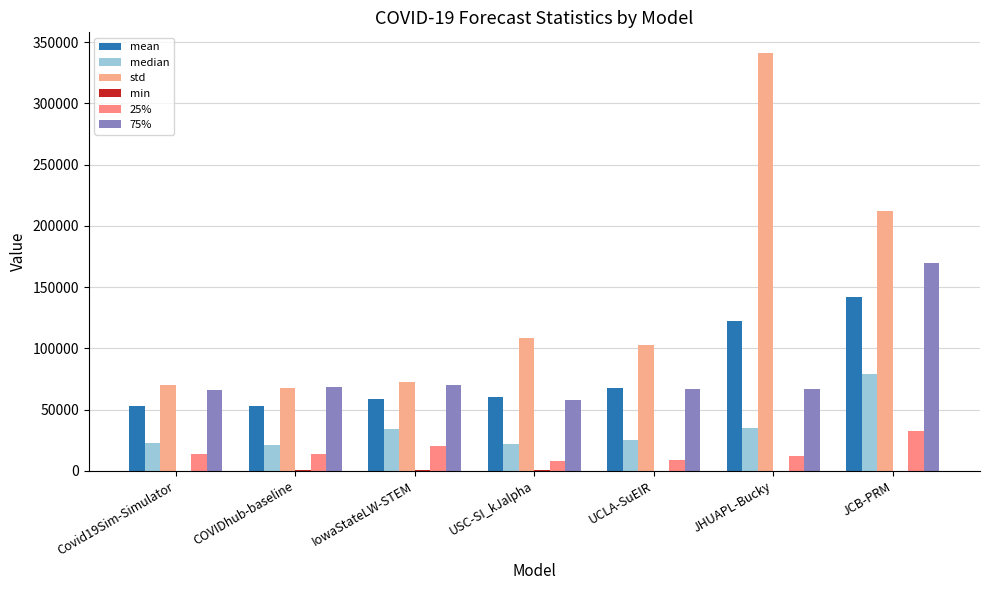

Does the chart contain stacked bars?

No